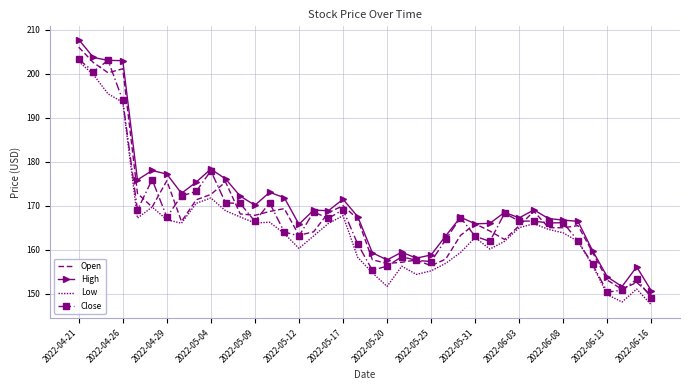

Which series has the largest total across all categories?

High